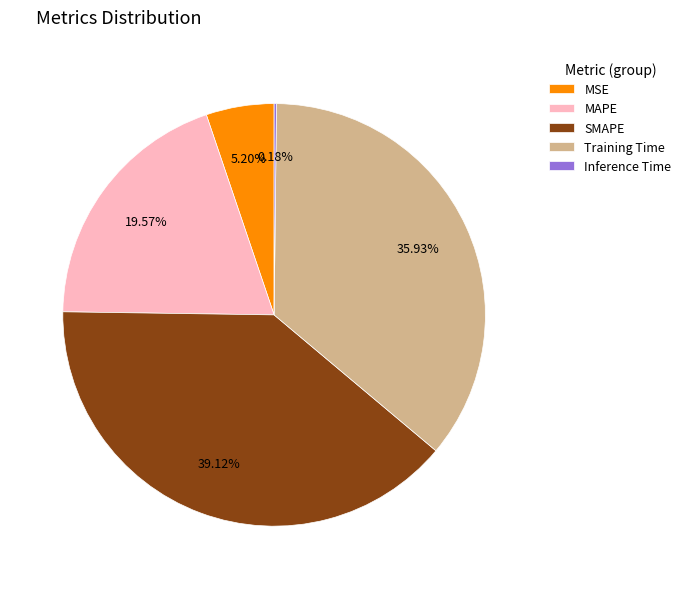

What is the largest slice in the pie chart?

SMAPE